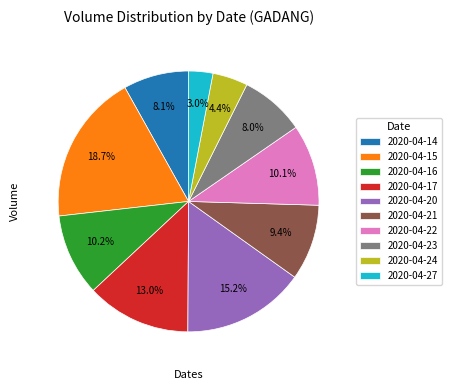

Which has a higher value, 2020-04-21 or 2020-04-15?

2020-04-15